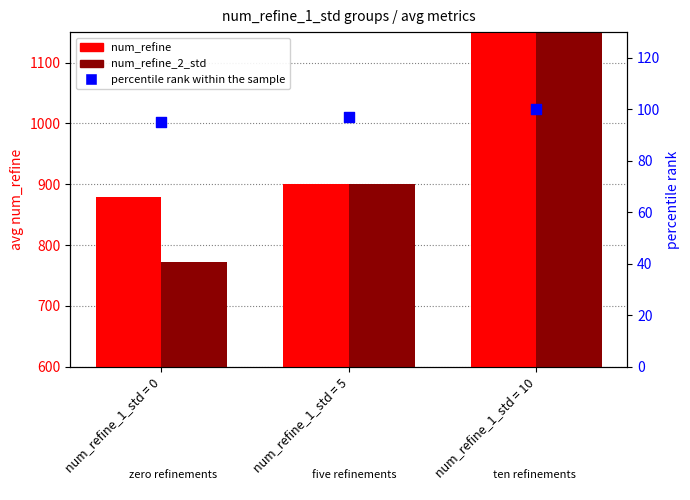

What are all the series names shown in the legend?

num_refine, num_refine_2_std, percentile rank within the sample